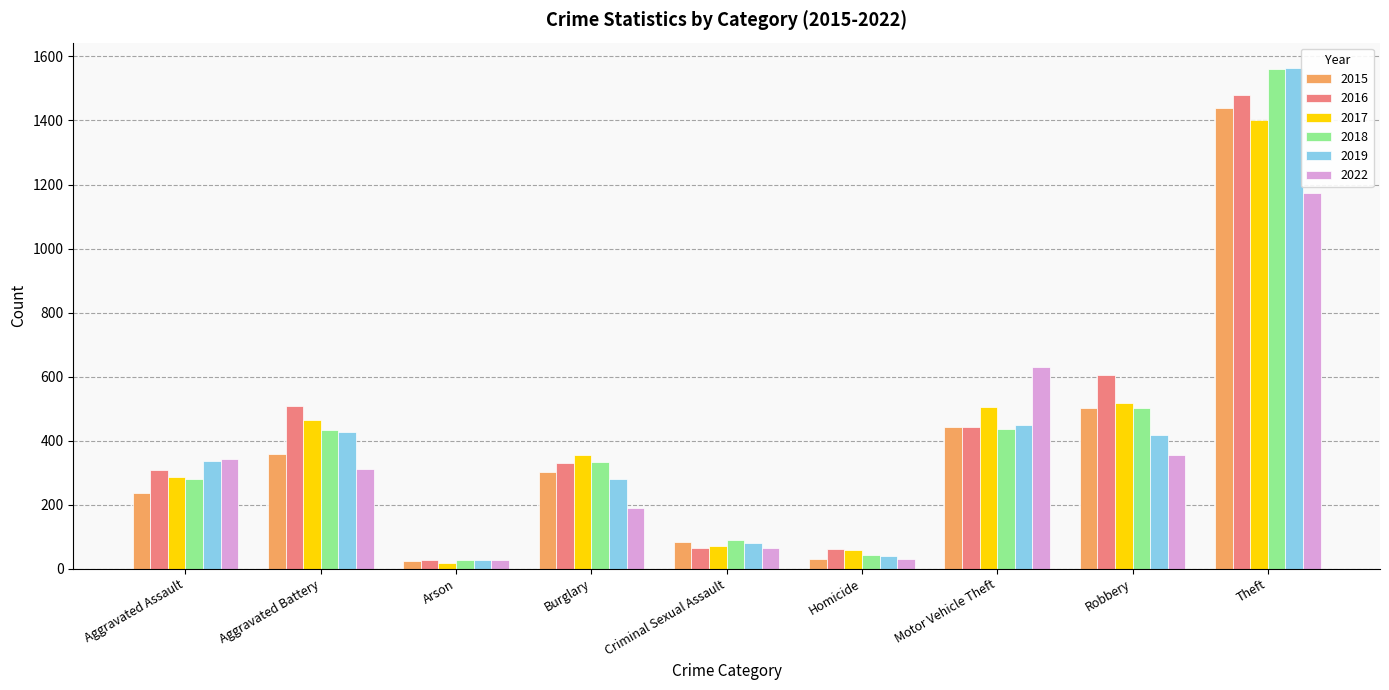

The value of 2017 at Motor Vehicle Theft is 504. True or false?

True